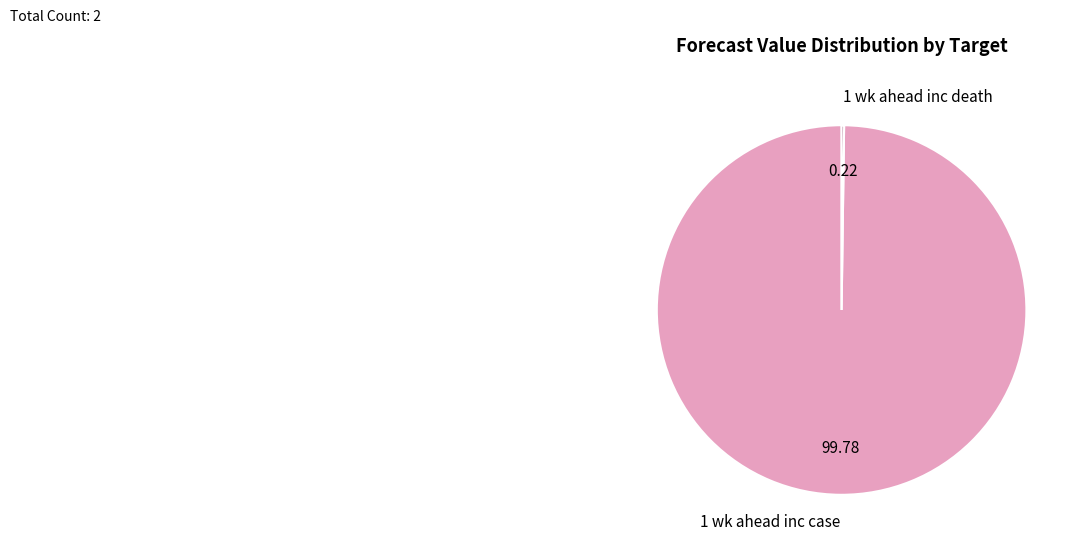

Which category accounts for the majority?

1 wk ahead inc case